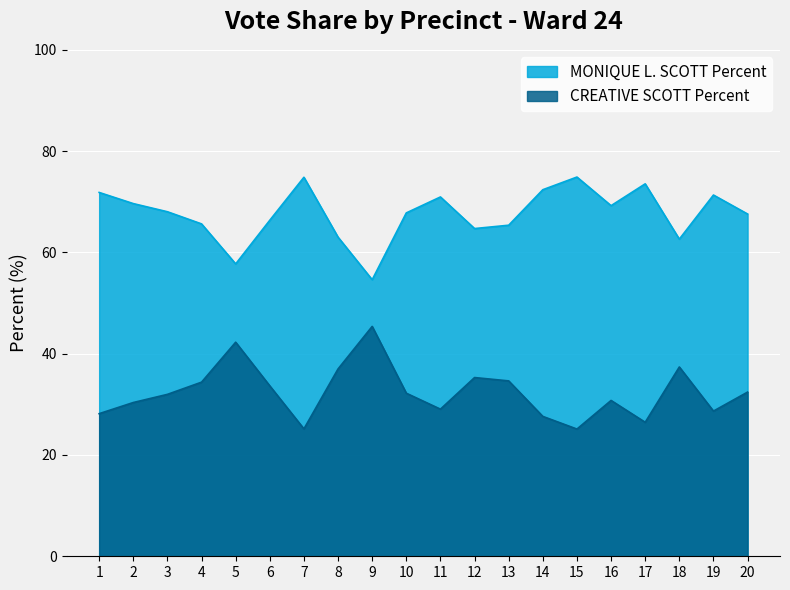

Rank the series by their average value, from highest to lowest.

MONIQUE L. SCOTT Percent, CREATIVE SCOTT Percent